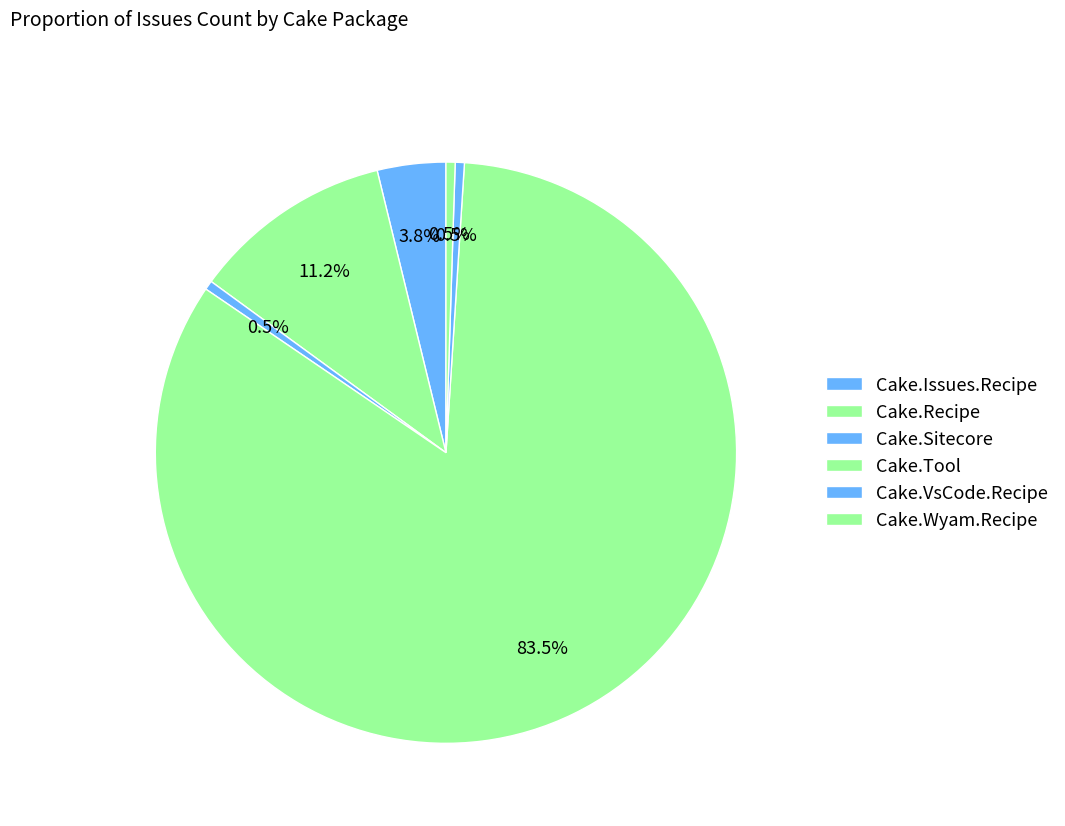

Count the number of slices in the pie.

6